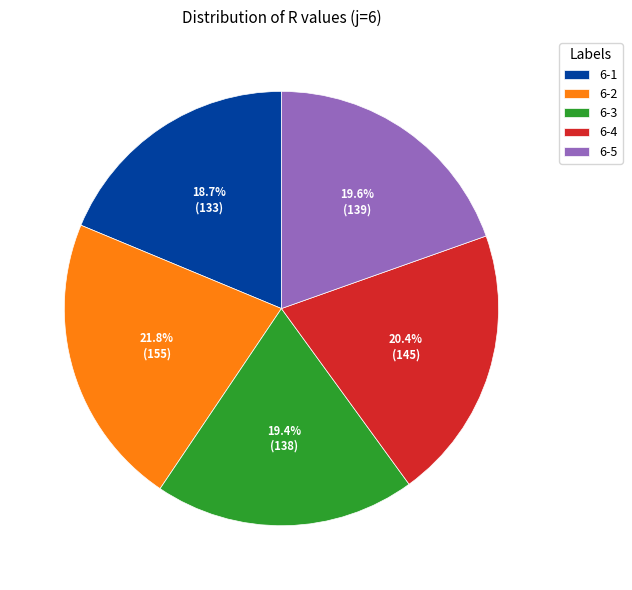

True or false: 6-4 accounts for 20% of the total.

True